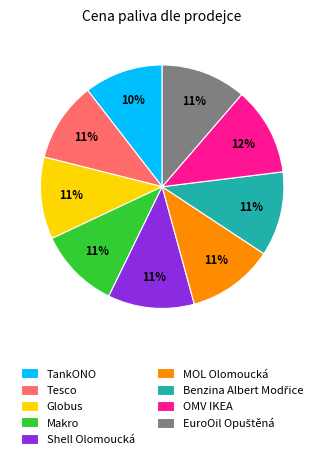

To the nearest percent, what is the average slice percentage?

11%